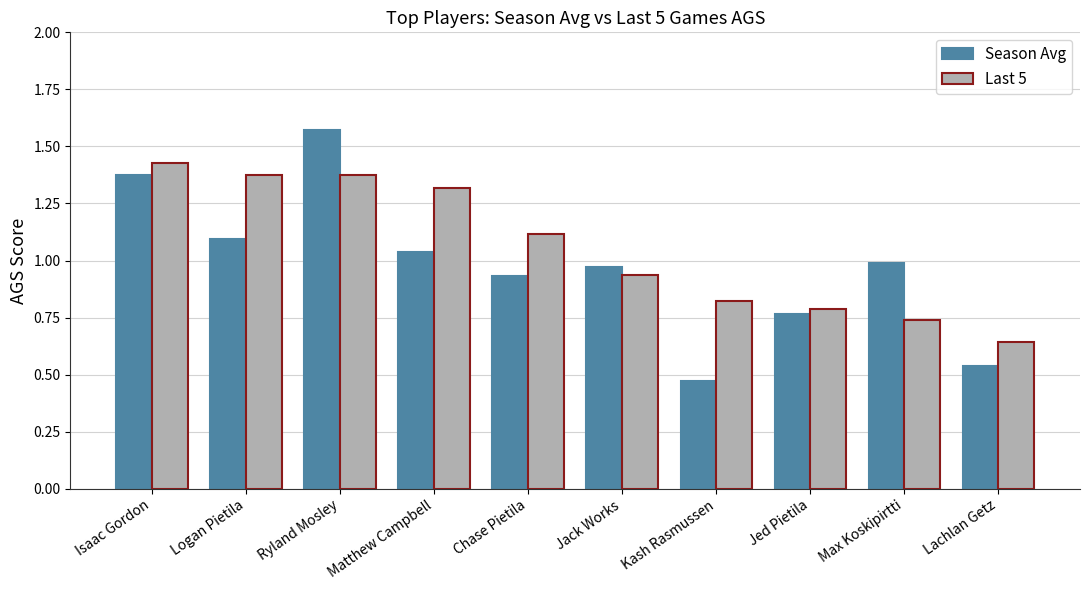

Rank the series at Chase Pietila from lowest to highest value.

Season Avg, Last 5